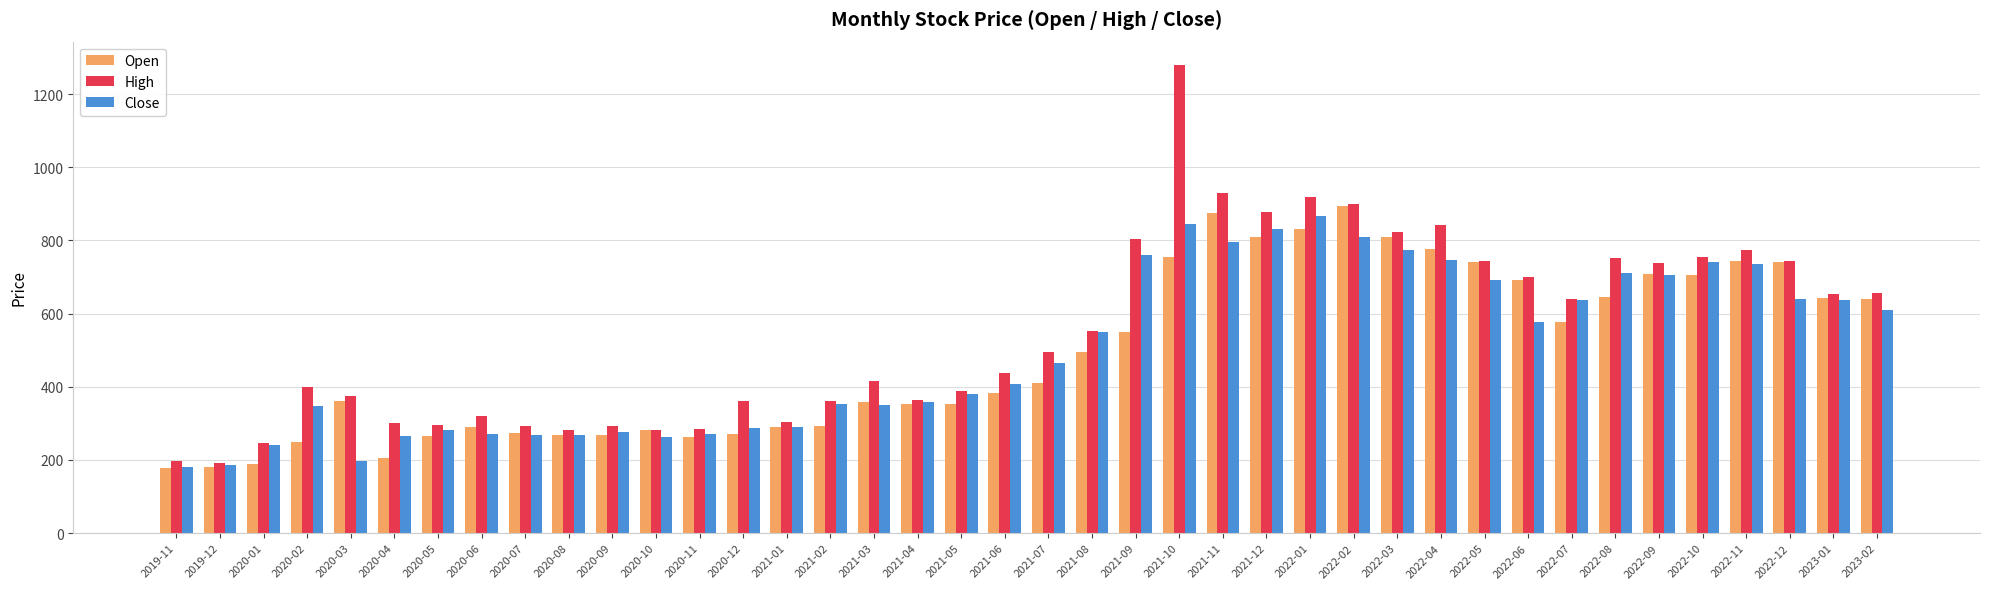

How many groups of bars are there?

40